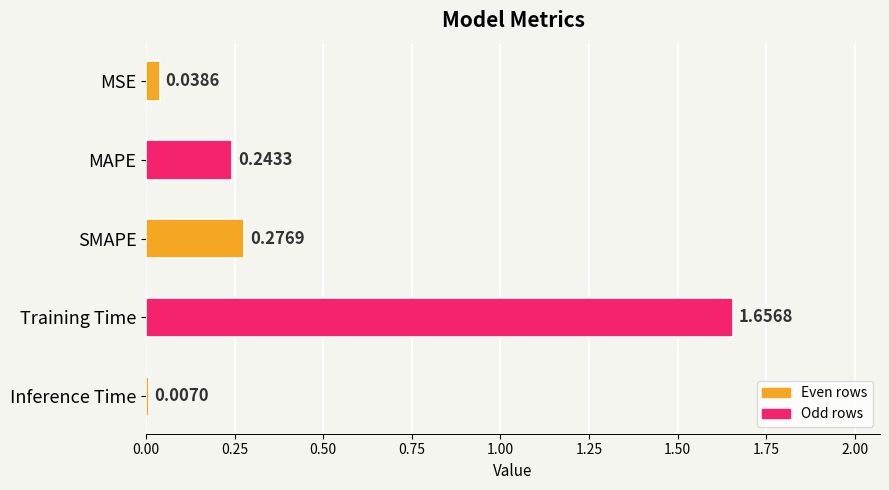

What is the label of the 3rd bar from the top?

SMAPE